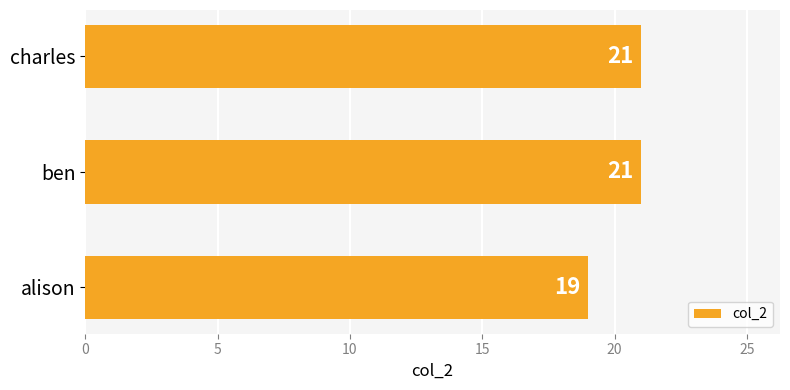

What is the sum of all values?

61